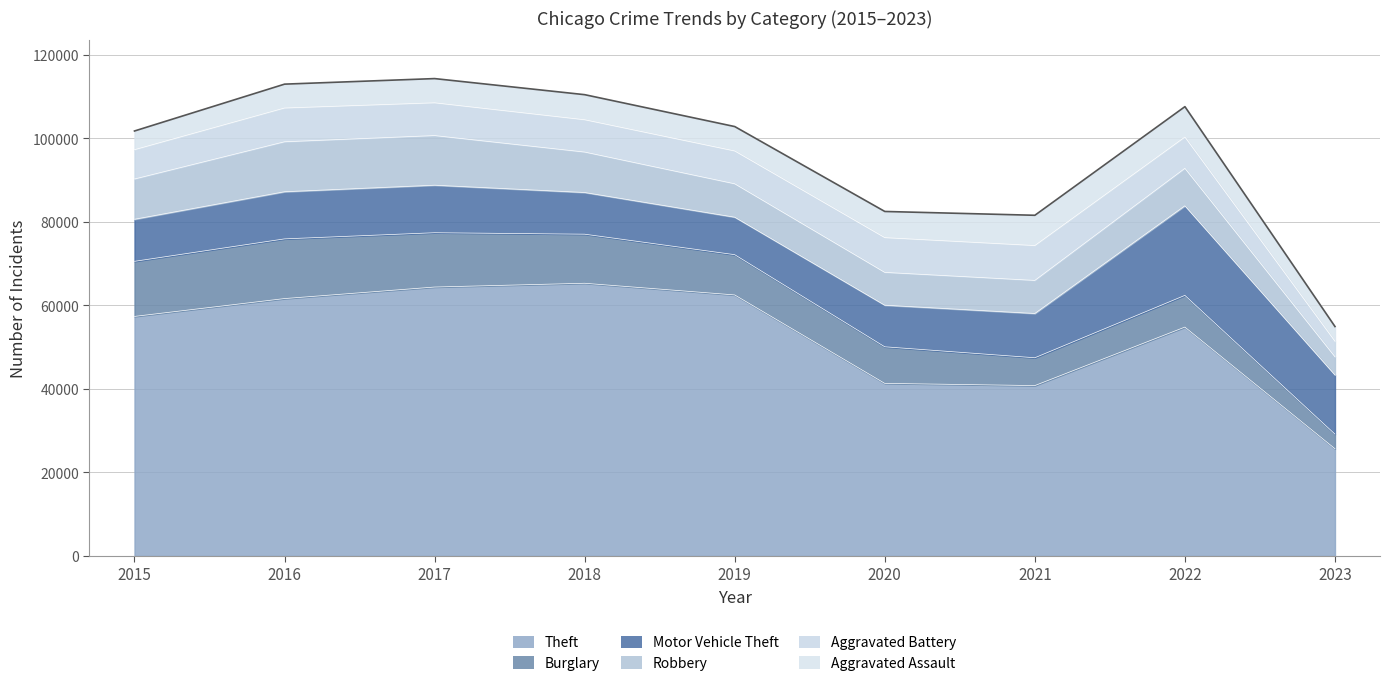

What is the difference between the maximum and minimum values in the Burglary series?

10797